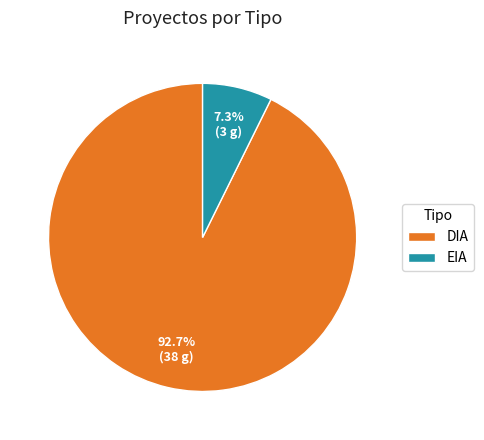

Between DIA and EIA, which is larger?

DIA